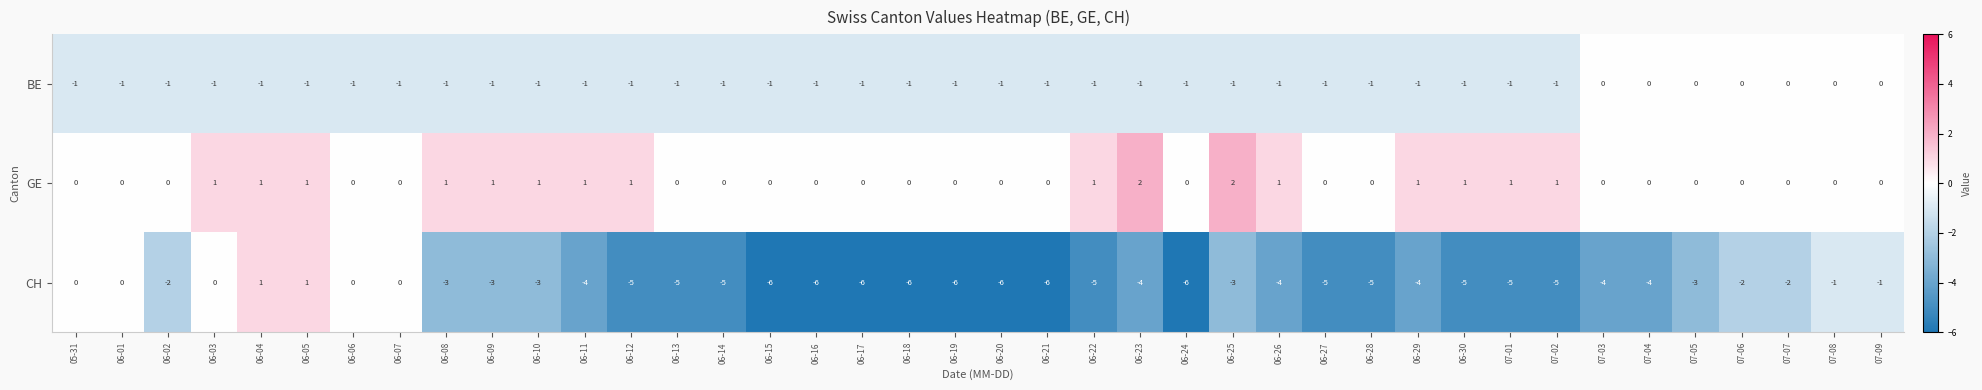

What is the difference between the second highest and minimum values in the CH series?

7